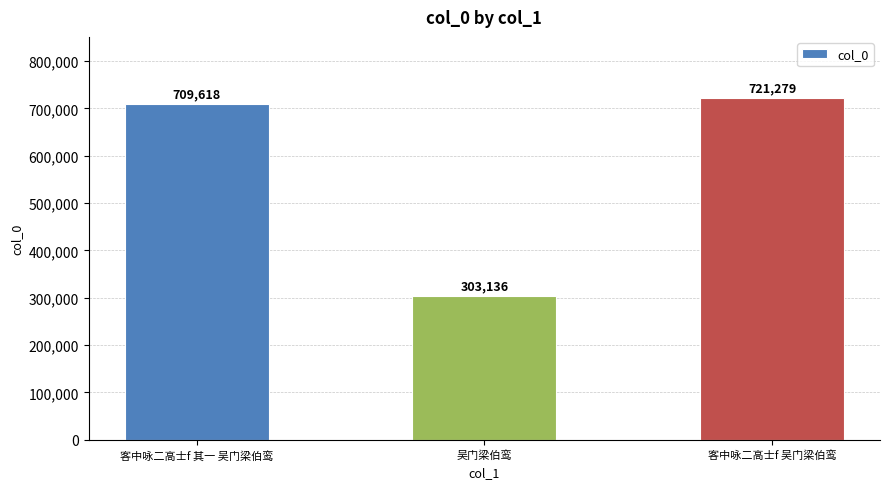

What is the average value?

578011